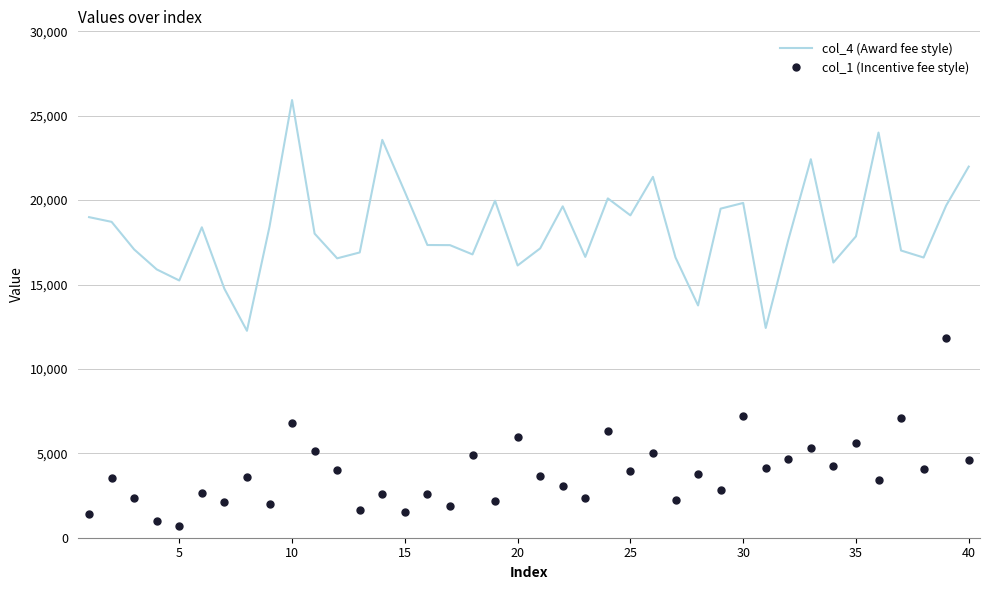

True or false: col_4 (Award fee style) has more than 2 points higher than both neighbors.

True